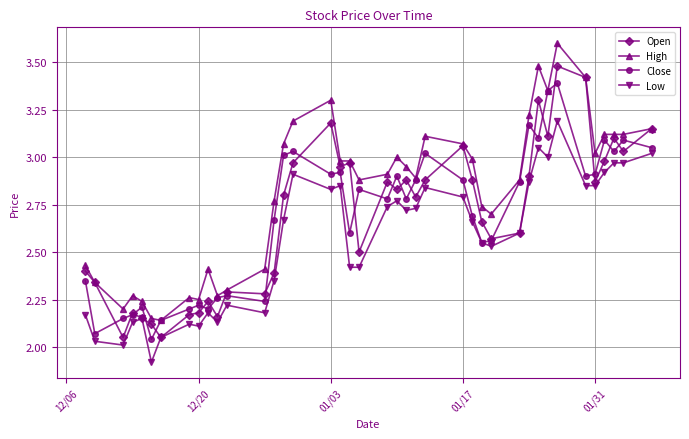

Which series has the widest spread of values?

High